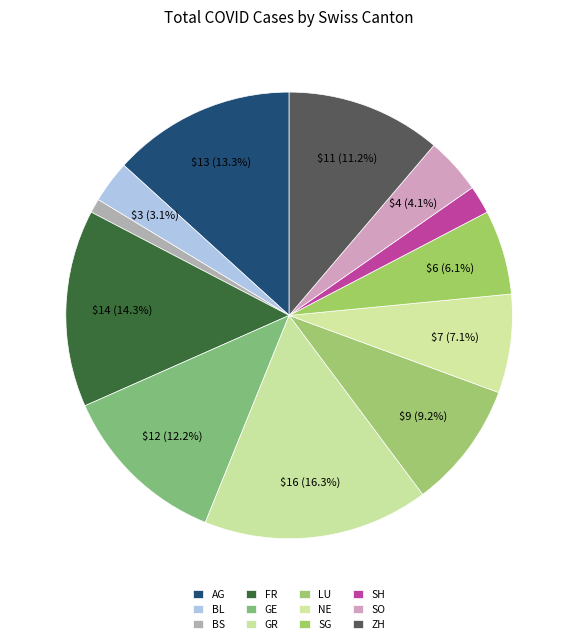

How many slices are in this pie chart?

12